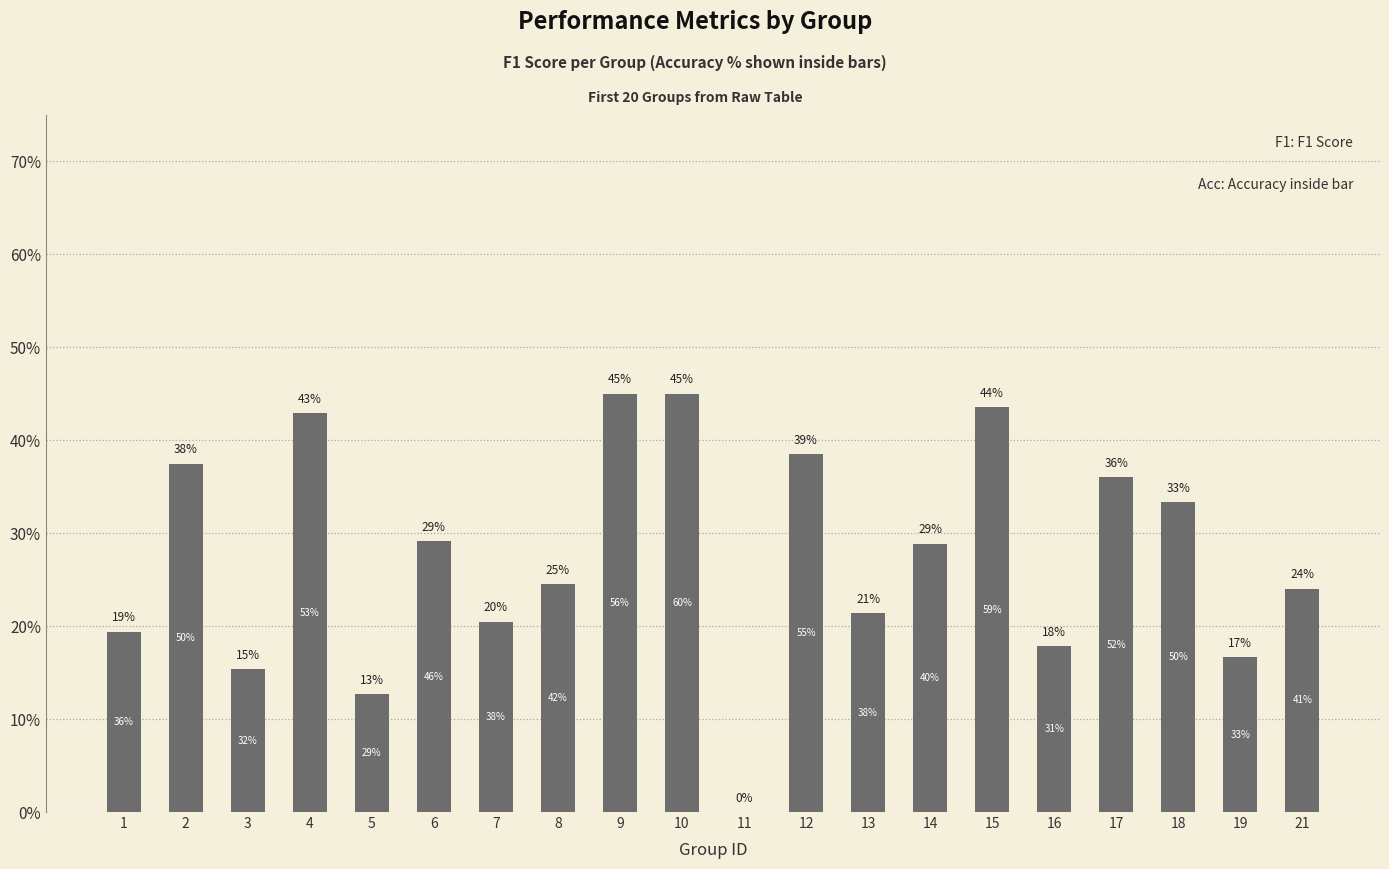

Which label corresponds to the smallest value in the chart?

11